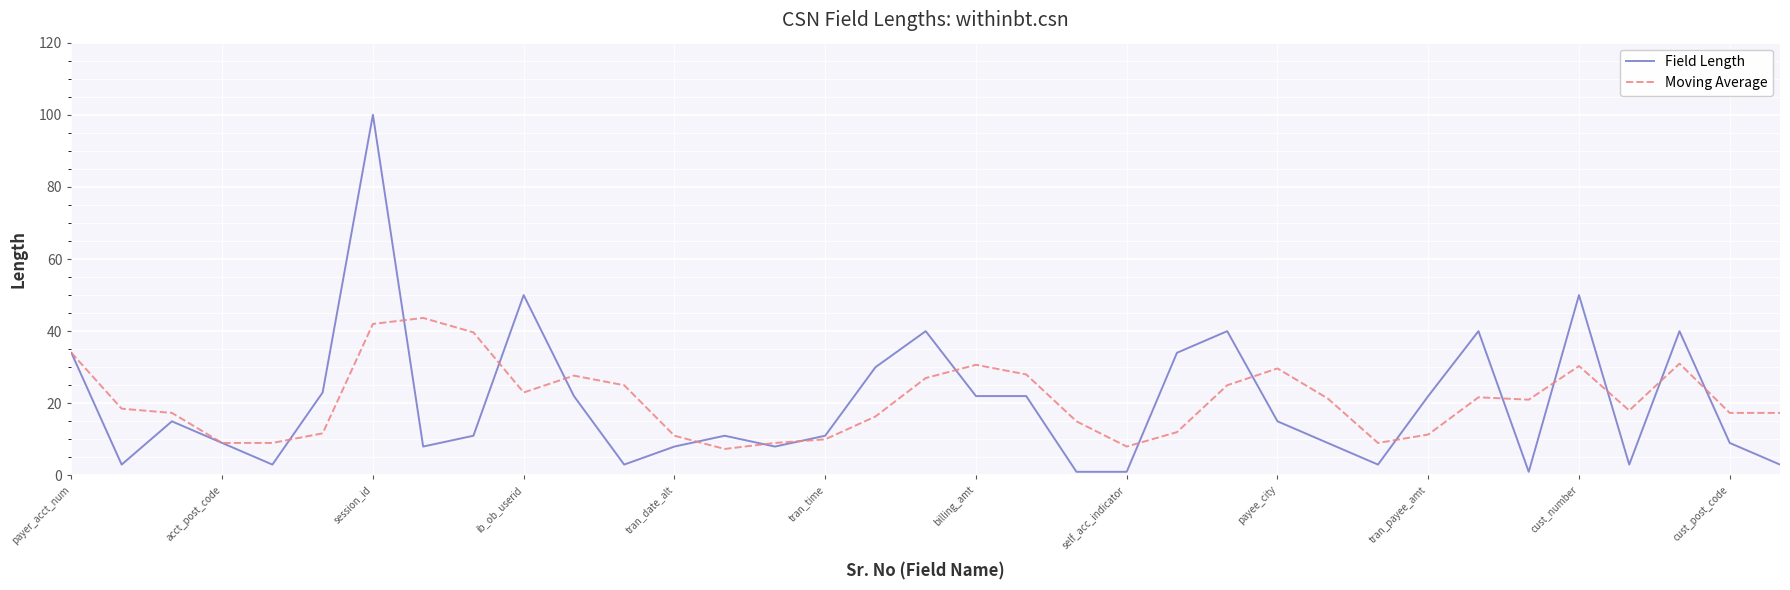

Which series has the widest spread of values?

Field Length